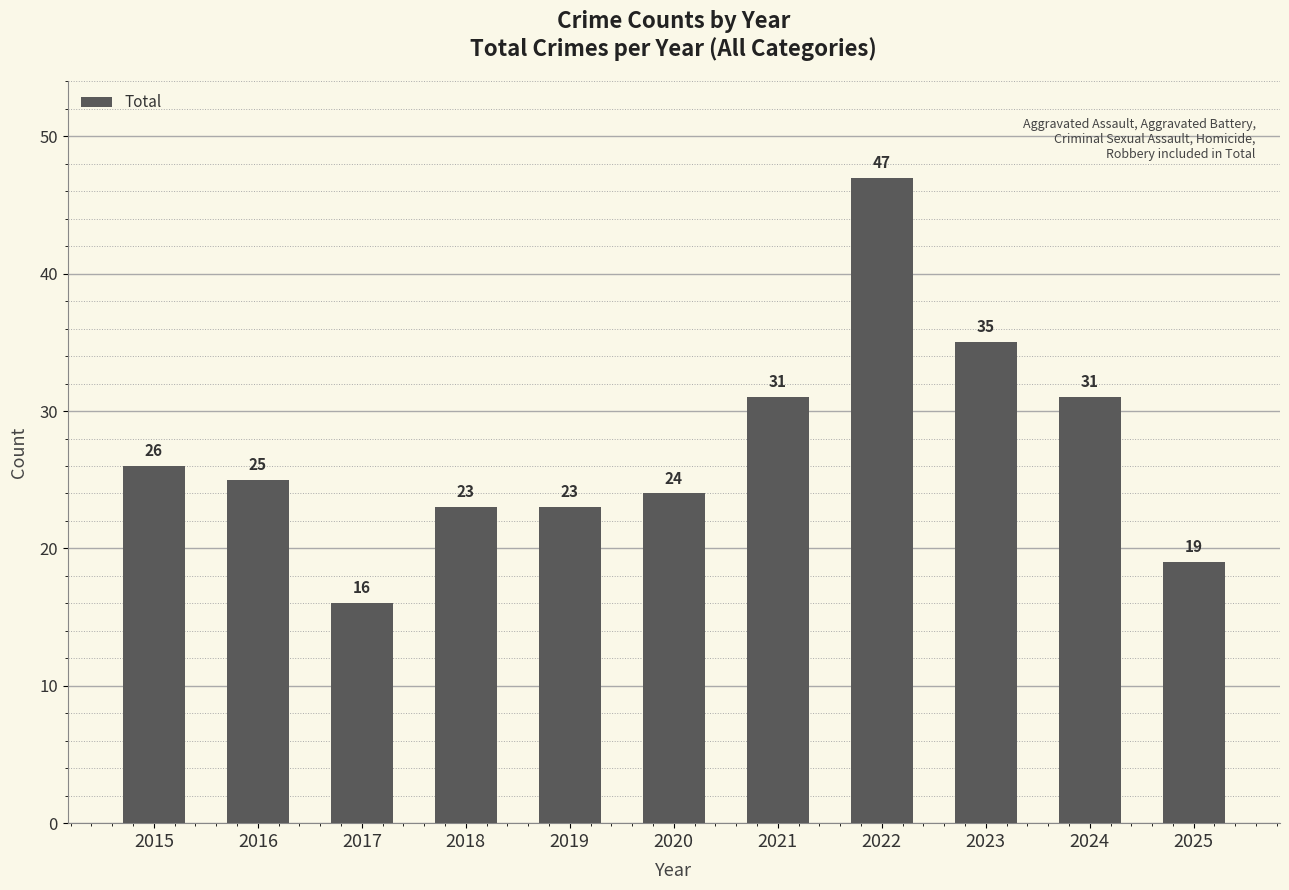

Which label corresponds to the smallest value in the chart?

2017